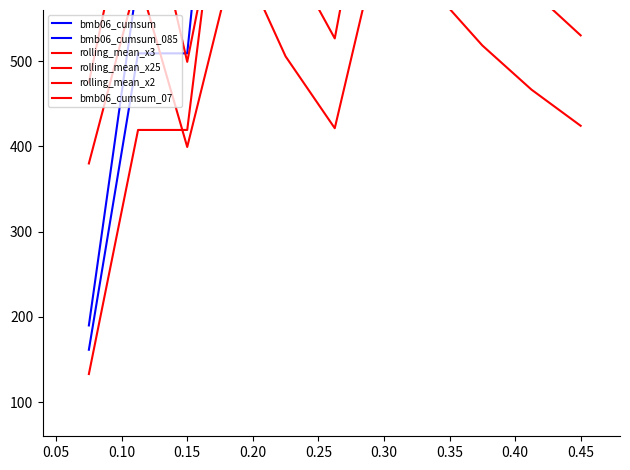

The rolling_mean_x2 series shows 198.4 at 0.45. True or false?

False